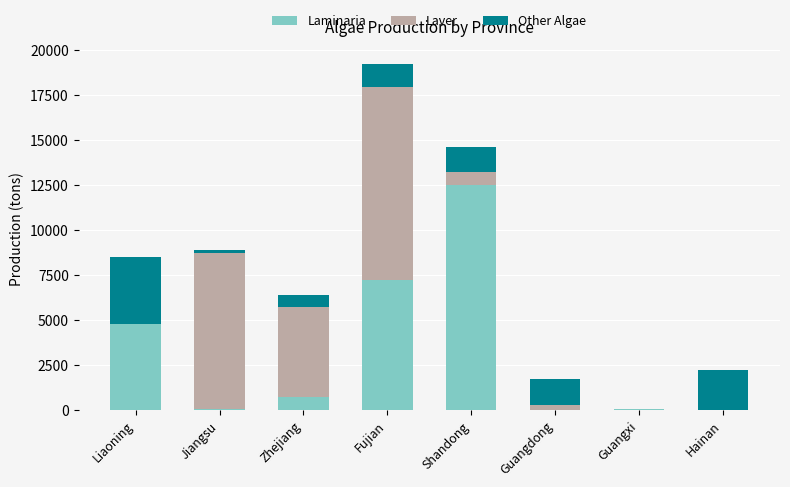

The Laminaria series shows 0 at Guangdong. True or false?

True